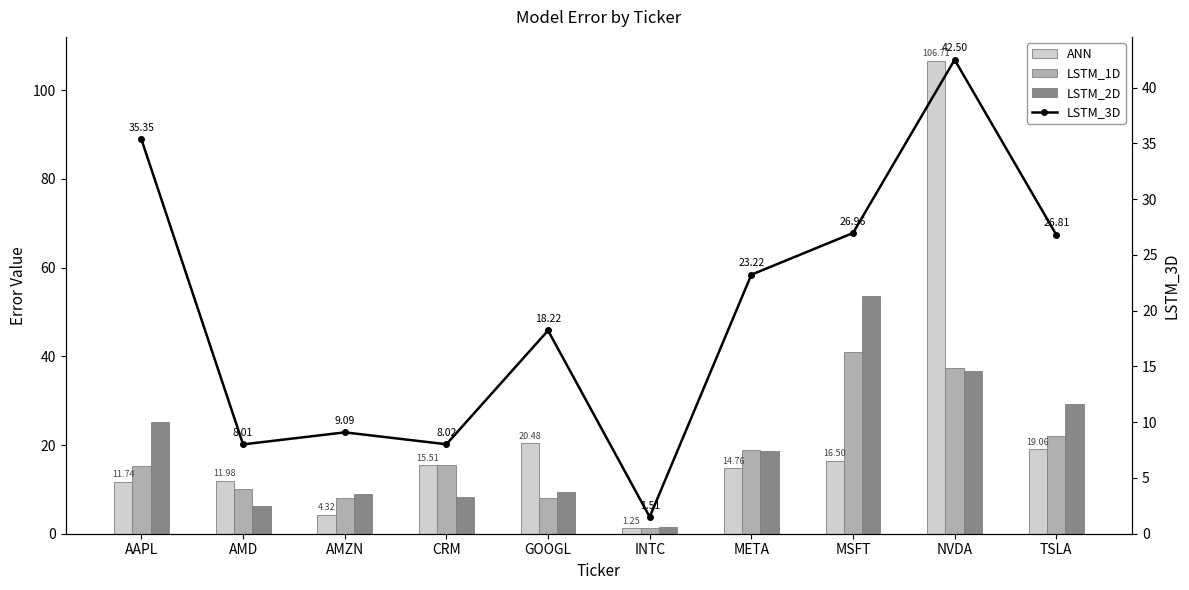

Which series changed the most between CRM and MSFT?

LSTM_2D